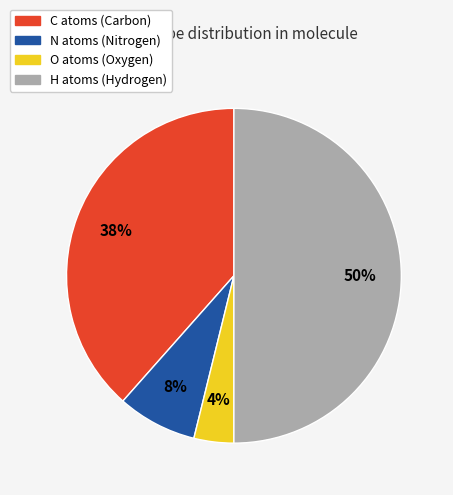

Which has a higher value, C or O?

C